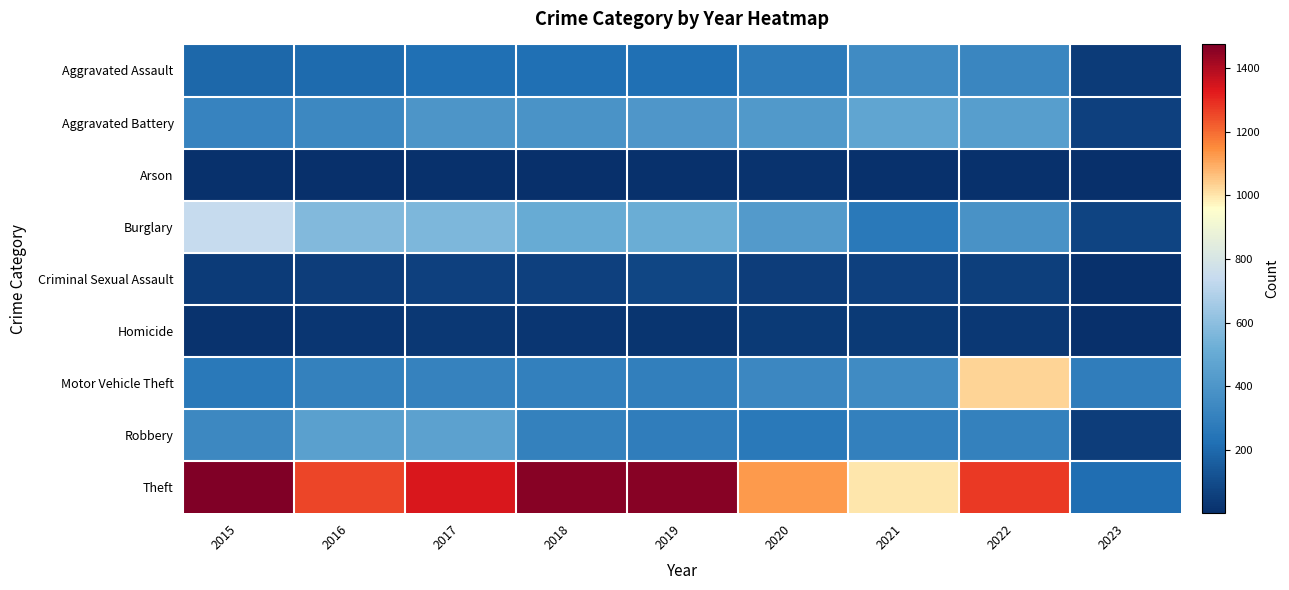

Reading left to right, transcribe all the data shown in this chart.

Aggravated Assault: 2015=194	2016=206	2017=224	2018=225	2019=223	2020=273	2021=352	2022=327	2023=43
Aggravated Battery: 2015=316	2016=336	2017=400	2018=389	2019=407	2020=416	2021=479	2022=439	2023=60
Arson: 2015=9	2016=7	2017=10	2018=7	2019=12	2020=17	2021=12	2022=11	2023=2
Burglary: 2015=738	2016=576	2017=562	2018=506	2019=517	2020=425	2021=261	2022=382	2023=73
Criminal Sexual Assault: 2015=46	2016=50	2017=61	2018=60	2019=77	2020=48	2021=61	2022=54	2023=13
Homicide: 2015=15	2016=26	2017=33	2018=25	2019=22	2020=41	2021=38	2022=36	2023=6
Motor Vehicle Theft: 2015=263	2016=304	2017=312	2018=298	2019=290	2020=333	2021=348	2022=1028	2023=285
Robbery: 2015=337	2016=454	2017=460	2018=301	2019=287	2020=263	2021=300	2022=304	2023=48
Theft: 2015=1474	2016=1259	2017=1339	2018=1461	2019=1459	2020=1125	2021=998	2022=1273	2023=220